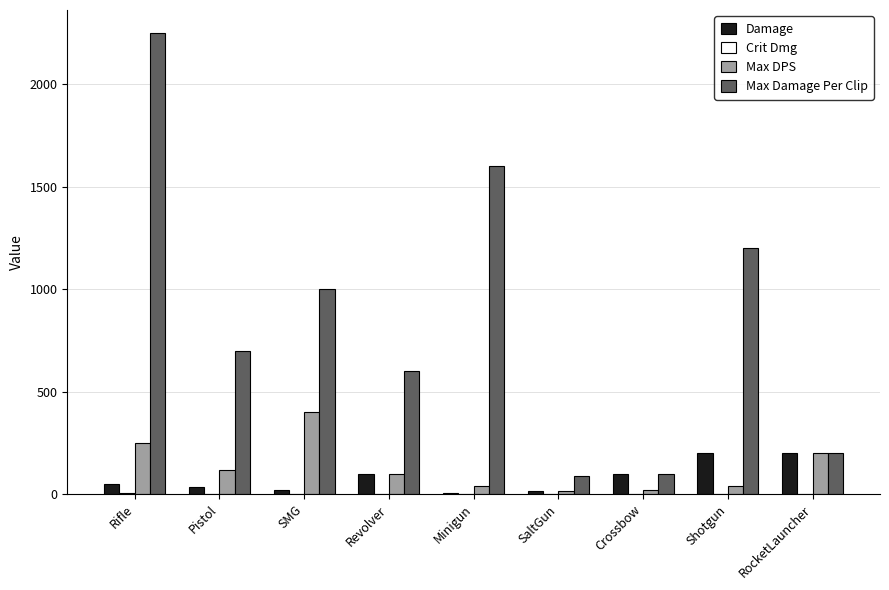

Which series has the widest spread of values?

Max Damage Per Clip